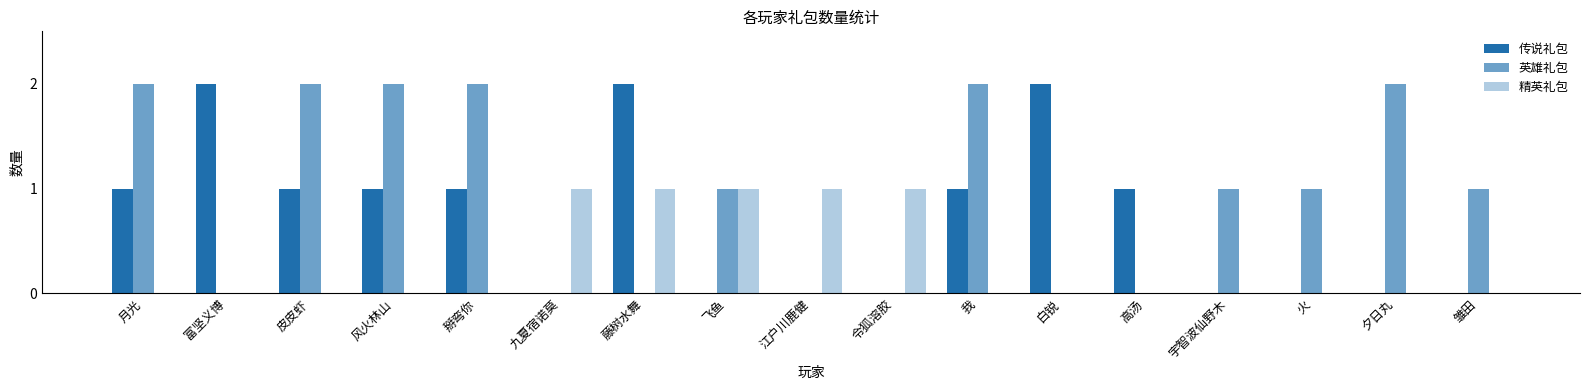

What is the difference between the 精英礼包 values at 飞鱼 and 掰弯你?

1